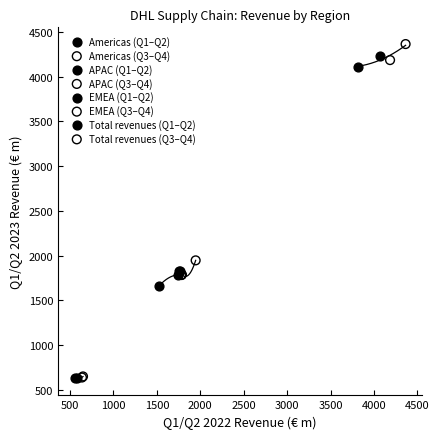

What are all the series names shown in the legend?

Americas (Q1–Q2), Americas (Q3–Q4), APAC (Q1–Q2), APAC (Q3–Q4), EMEA (Q1–Q2), EMEA (Q3–Q4), Total revenues (Q1–Q2), Total revenues (Q3–Q4)